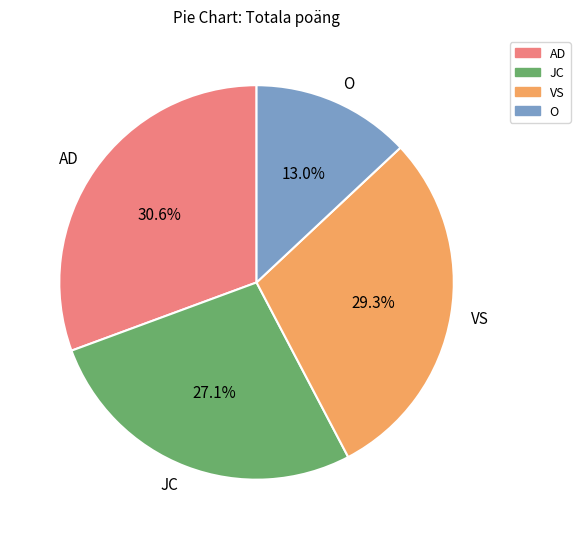

Rank the categories by value from lowest to highest.

O, JC, VS, AD